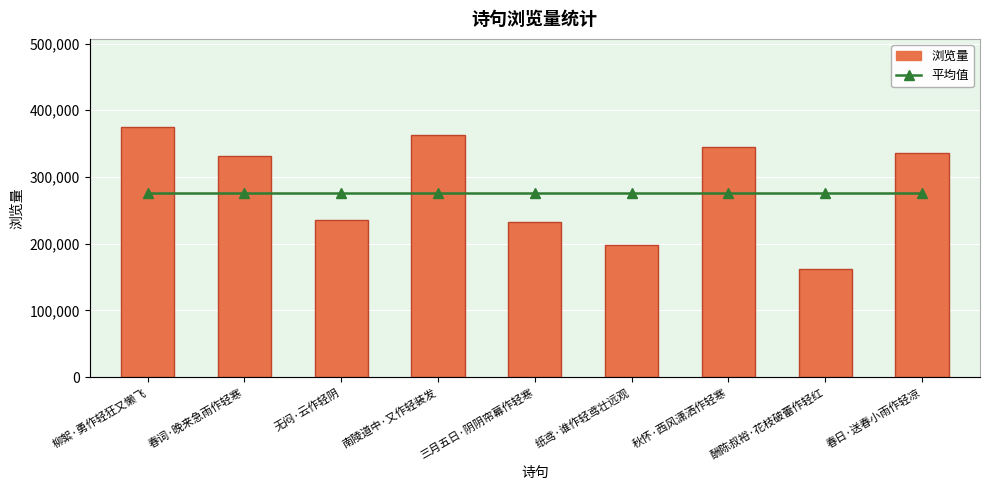

Is it true that 平均值 equals 162929.9 at 南陵道中·又作轻装发?

False